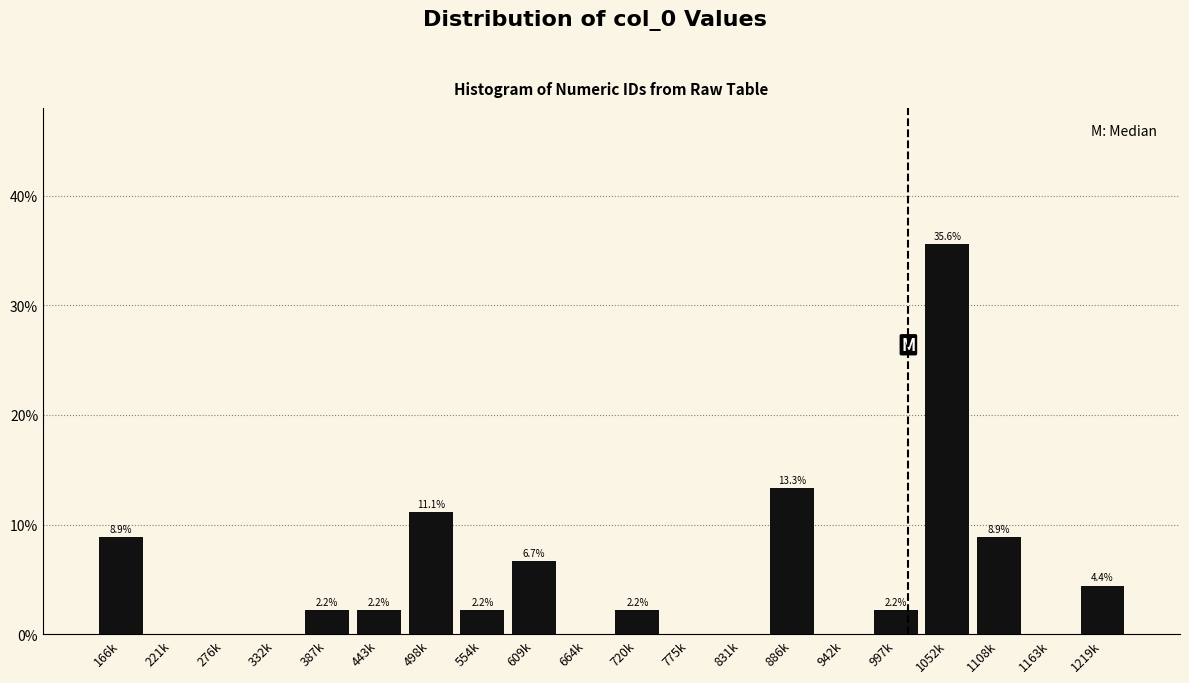

Reading left to right, list all the values displayed in this chart.

166k=8.9	221k=0.0	276k=0.0	332k=0.0	387k=2.2	443k=2.2	498k=11.1	554k=2.2	609k=6.7	664k=0.0	720k=2.2	775k=0.0	831k=0.0	886k=13.3	942k=0.0	997k=2.2	1052k=35.6	1108k=8.9	1163k=0.0	1219k=4.4